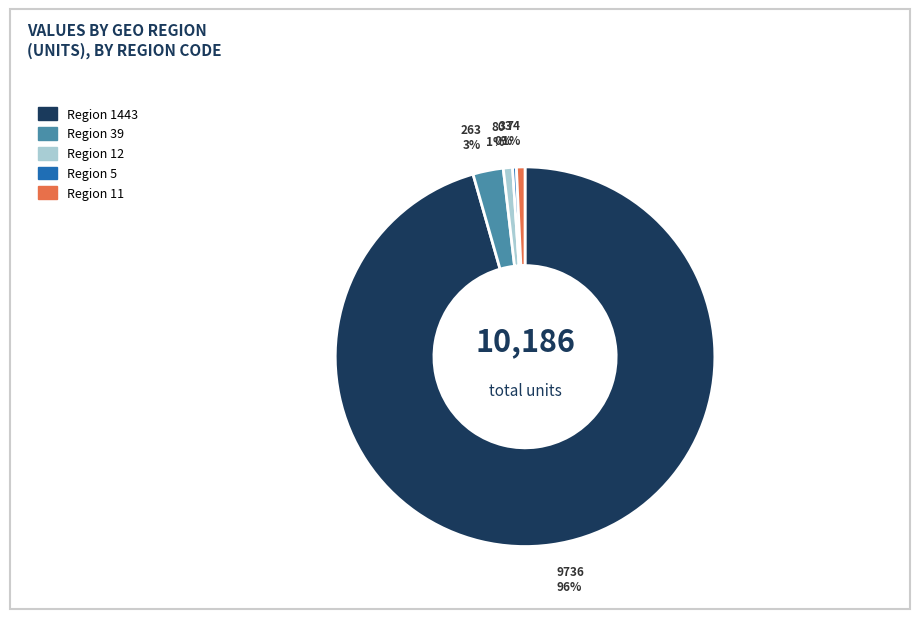

Which category has the biggest portion of the pie?

Region 1443